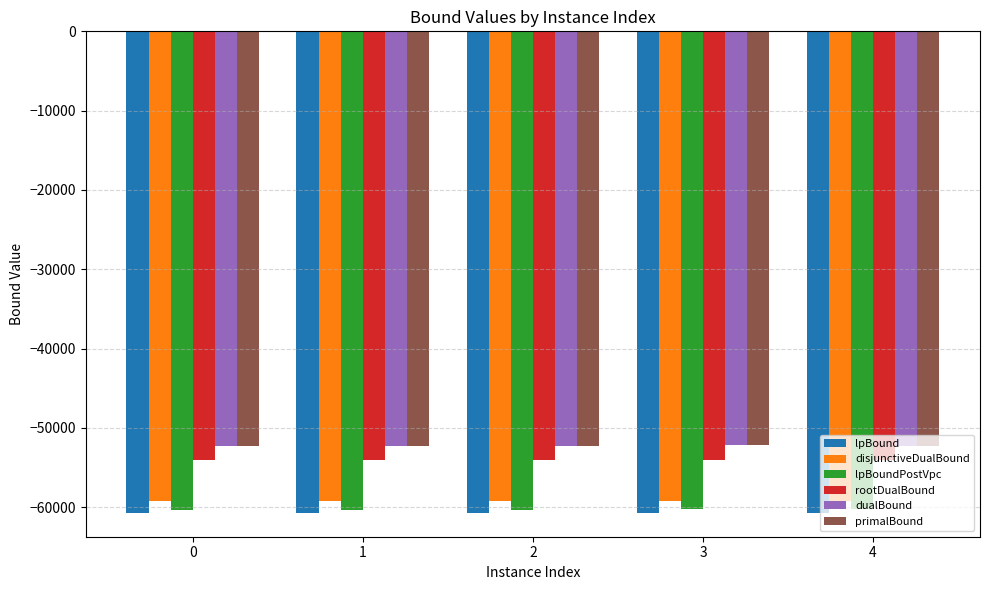

What is the difference between the second highest and second lowest values in the primalBound series?

16.0